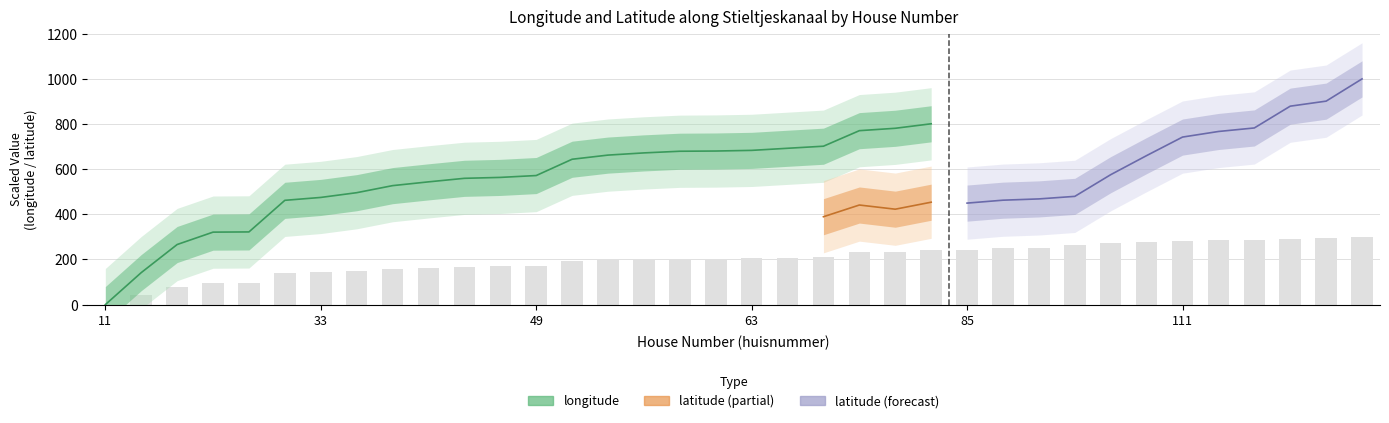

What is the sum of the values at 47 and 91?

421.5